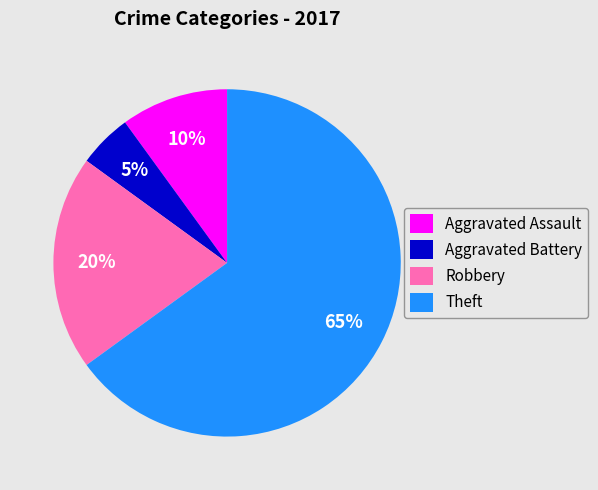

Which slice represents more than half of the pie?

Theft